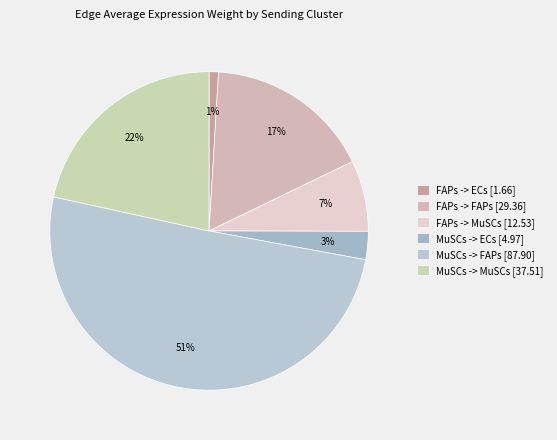

True or false: FAPs -> MuSCs accounts for 1% of the total.

False